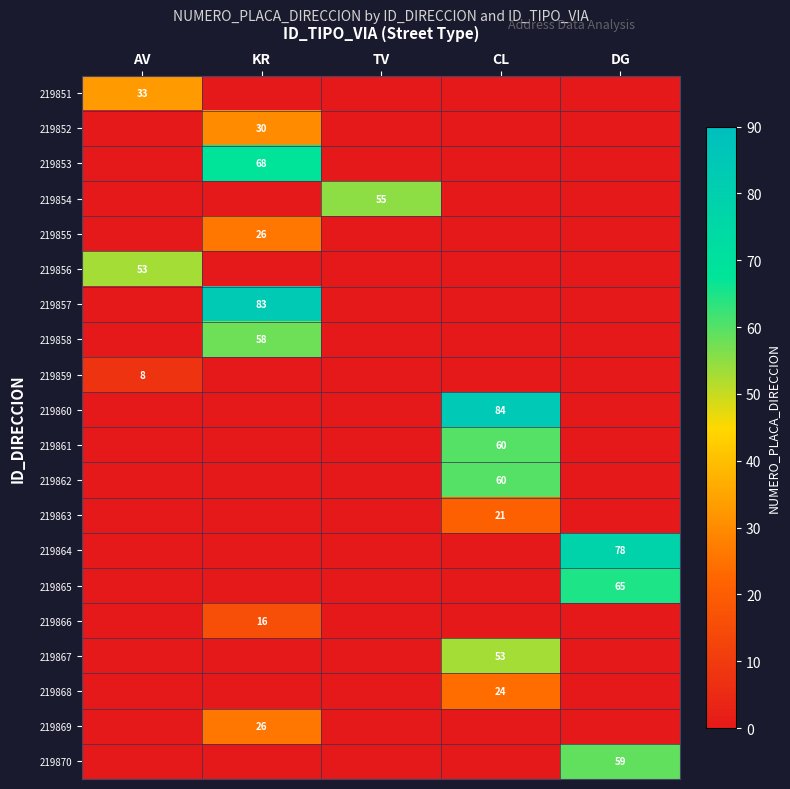

Is the value of 219852 at KR greater than the value of 219851 at AV?

No